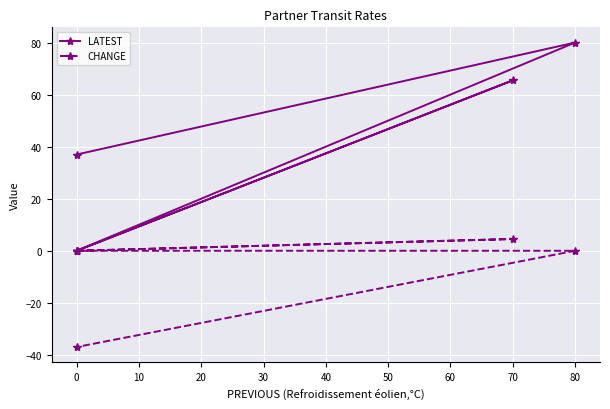

Is the value of CHANGE at 0 greater than the value of LATEST at 70?

No